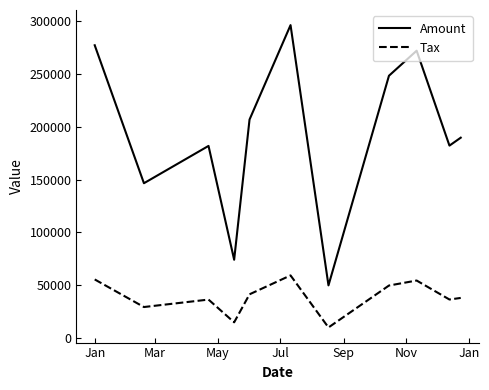

Which series has the largest total across all categories?

Amount